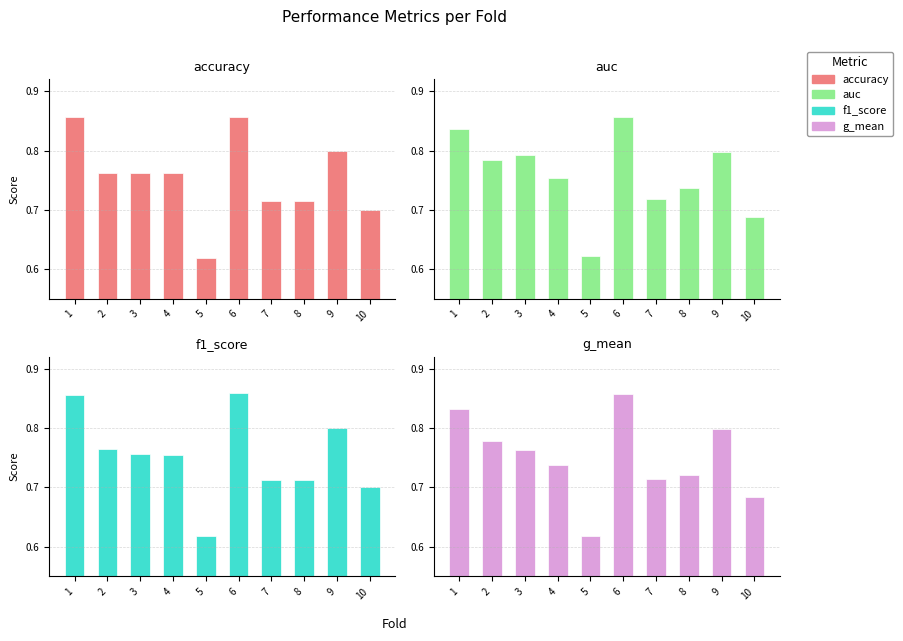

What is the difference between the maximum and minimum values in the f1_score series?

0.2